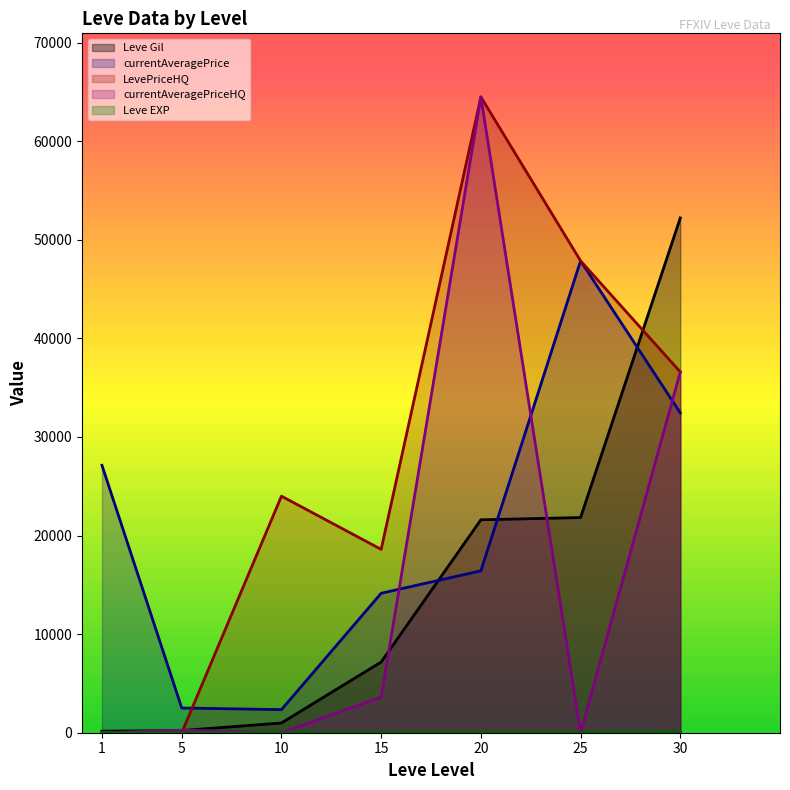

At which label is Leve Gil closest to 26190?

25